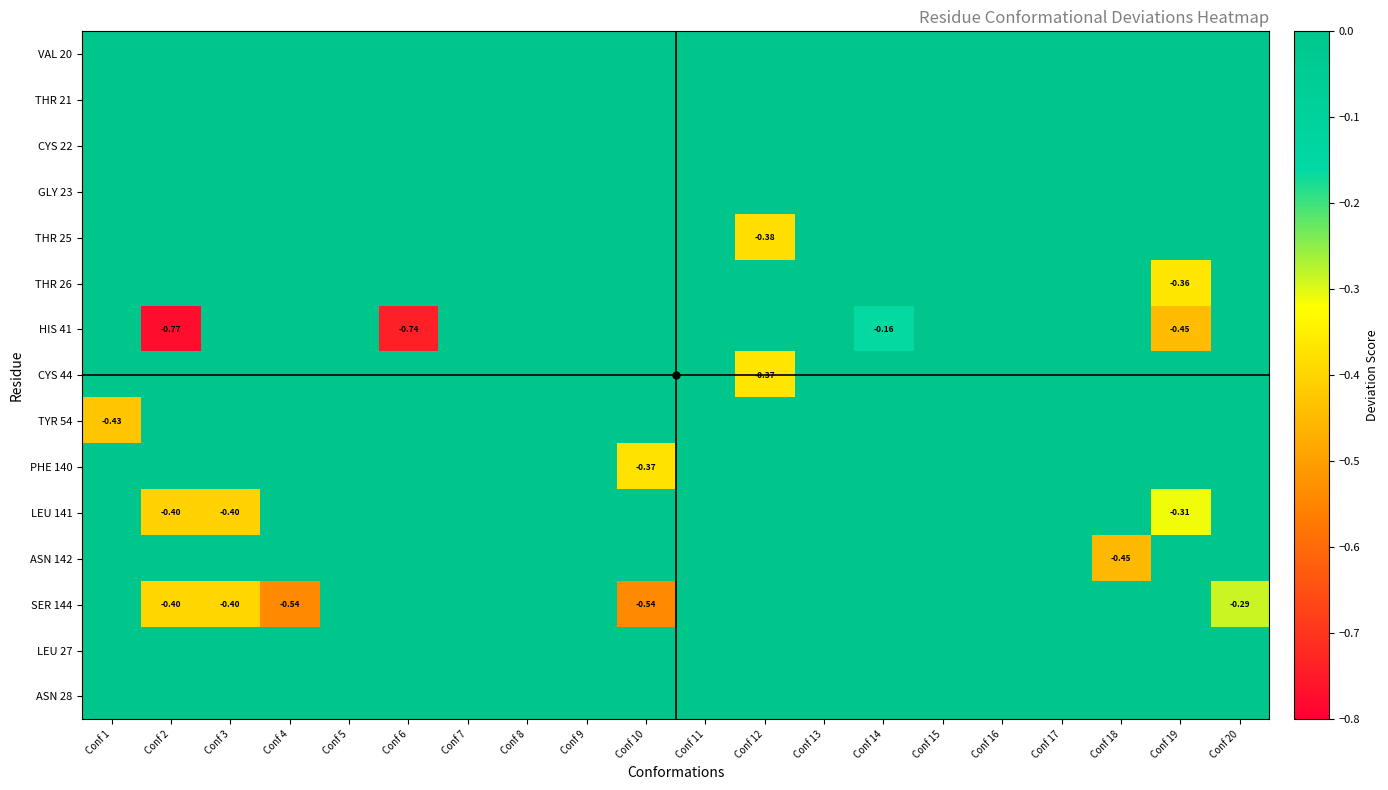

The value of GLY 23 at Conf 19 is 0.0. True or false?

True